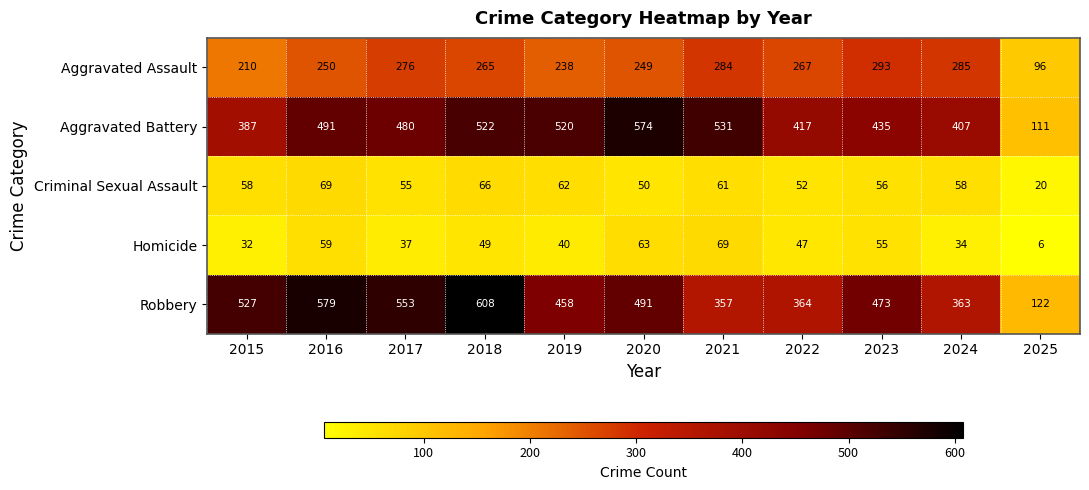

Rank the categories by Aggravated Assault value from highest to lowest.

2023, 2024, 2021, 2017, 2022, 2018, 2016, 2020, 2019, 2015, 2025